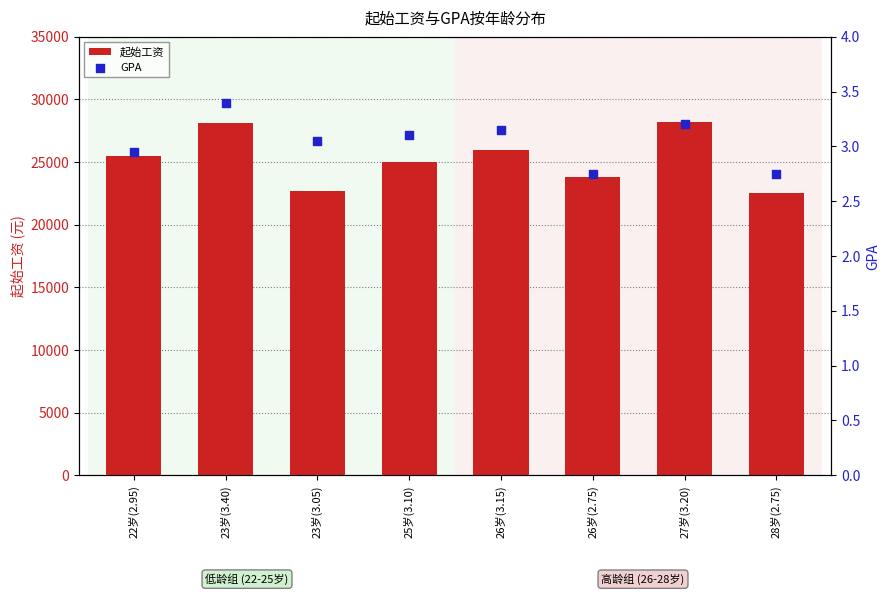

Which series contains the lowest Y value?

GPA